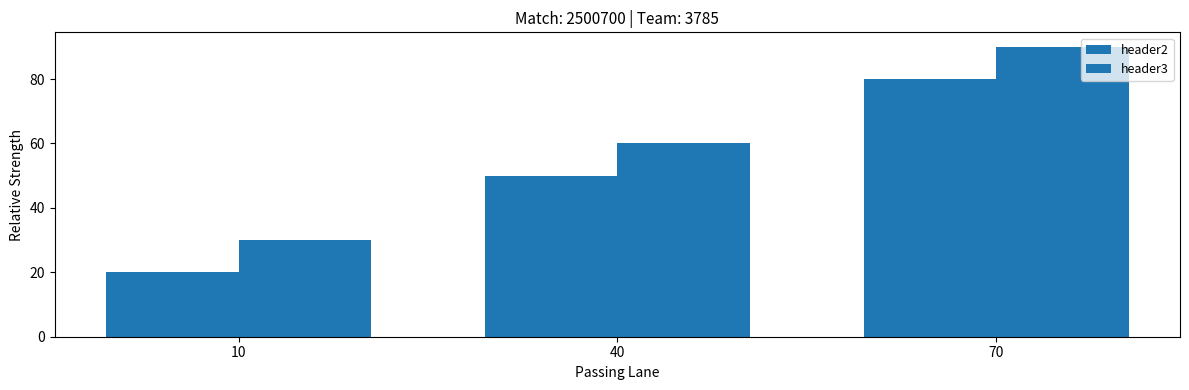

How many bars are there in each group?

2